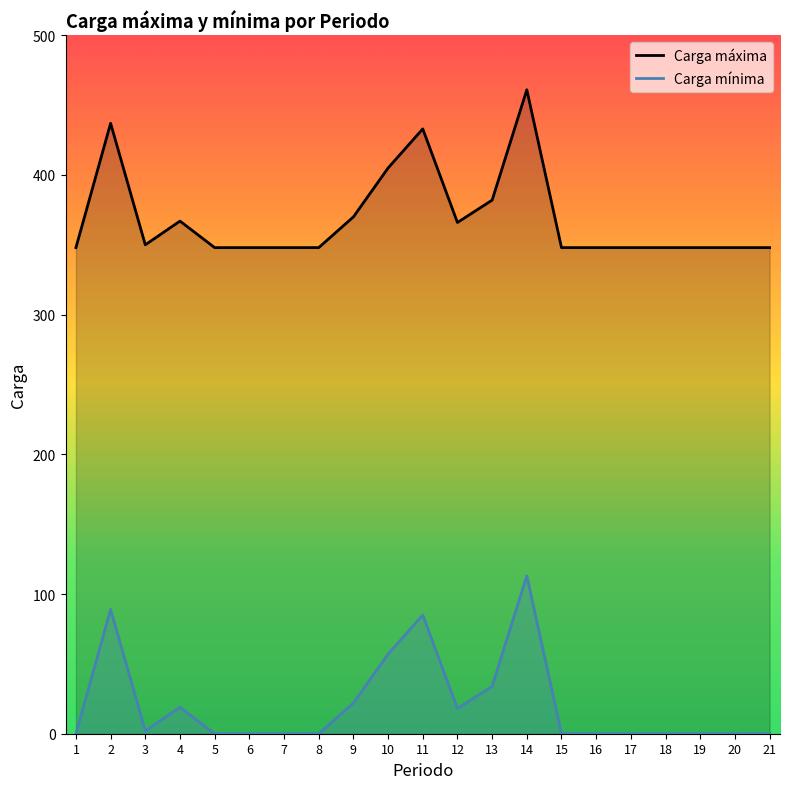

Is it true that Carga mínima equals 75 at 16?

False